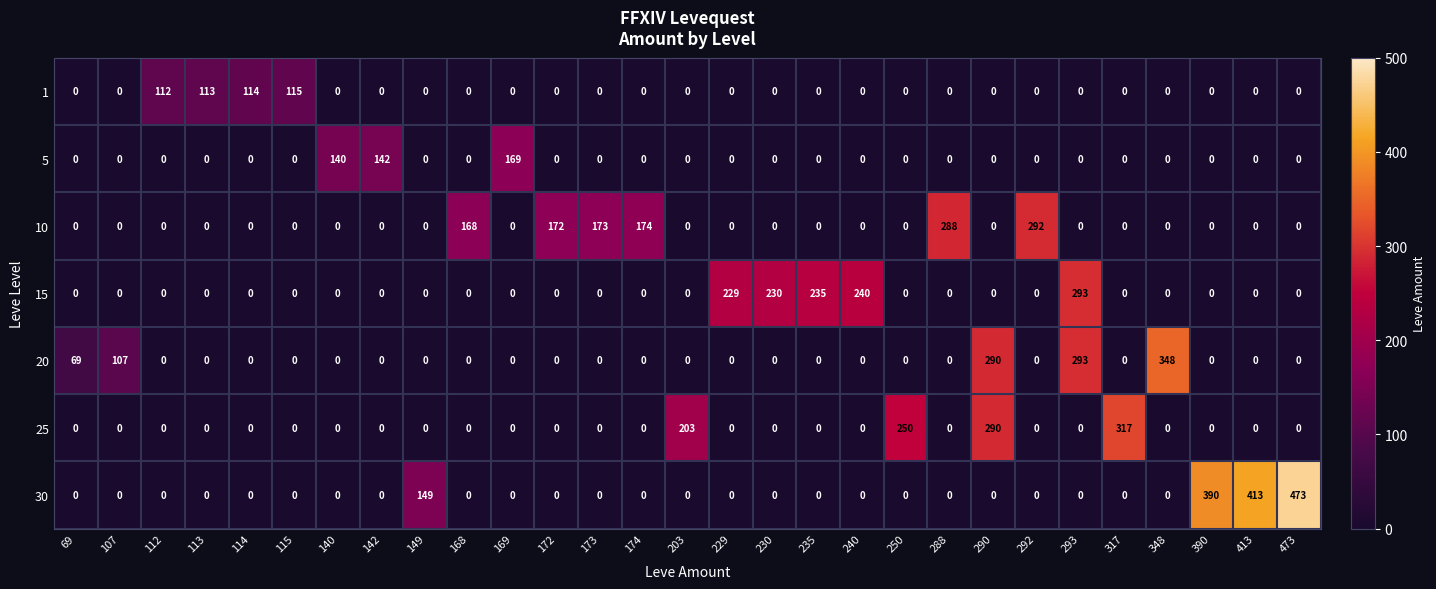

How many data points does each series have?

29